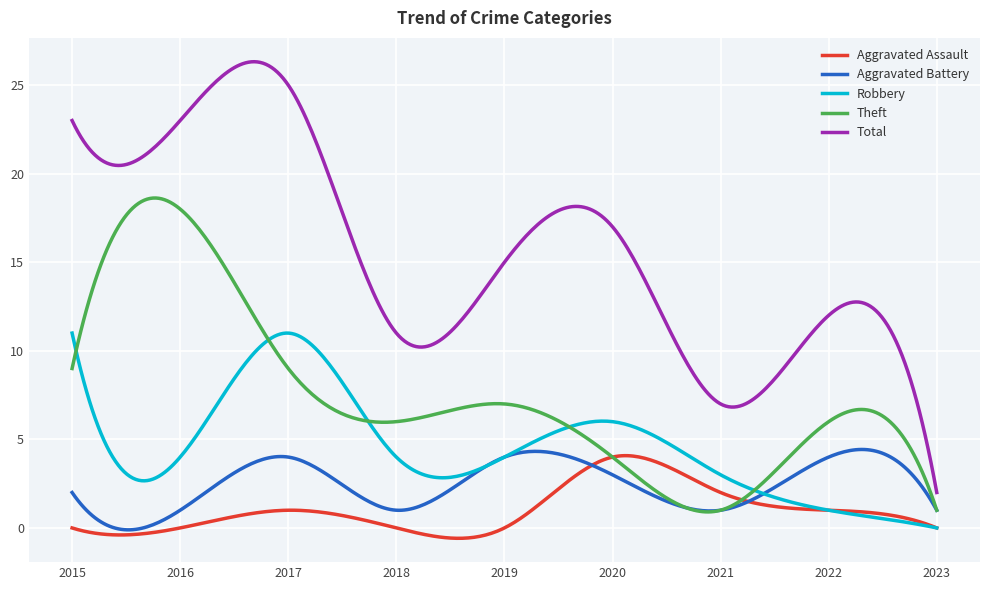

What is the minimum value shown in the chart?

-0.6